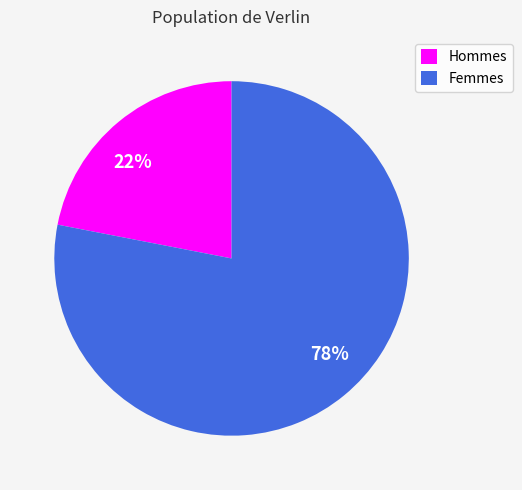

How many slices are in this pie chart?

2